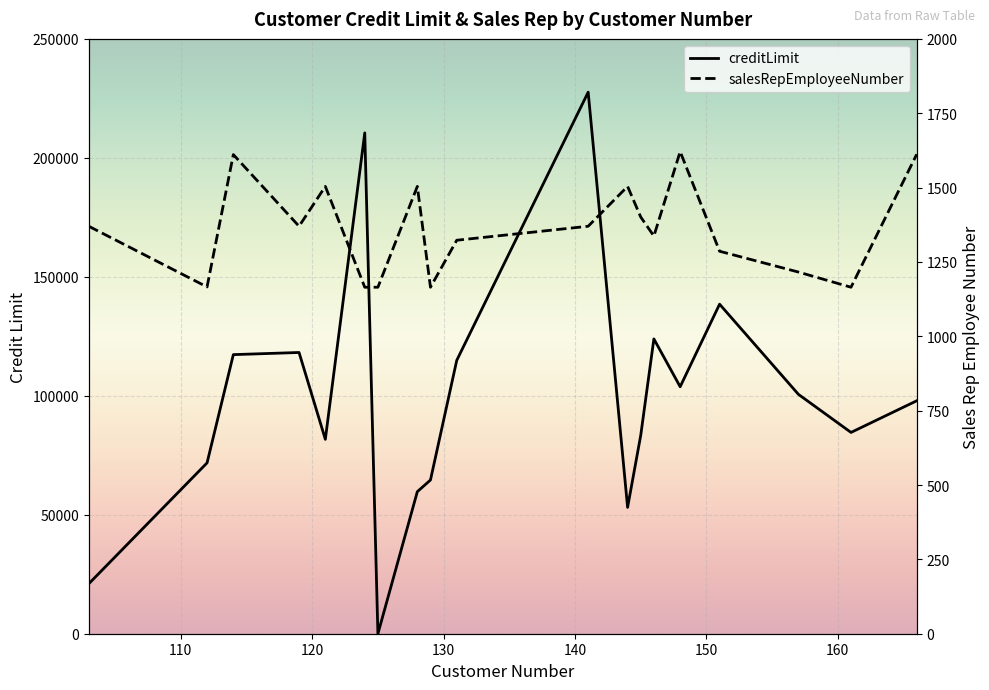

What is the average value of the salesRepEmployeeNumber series?

1361